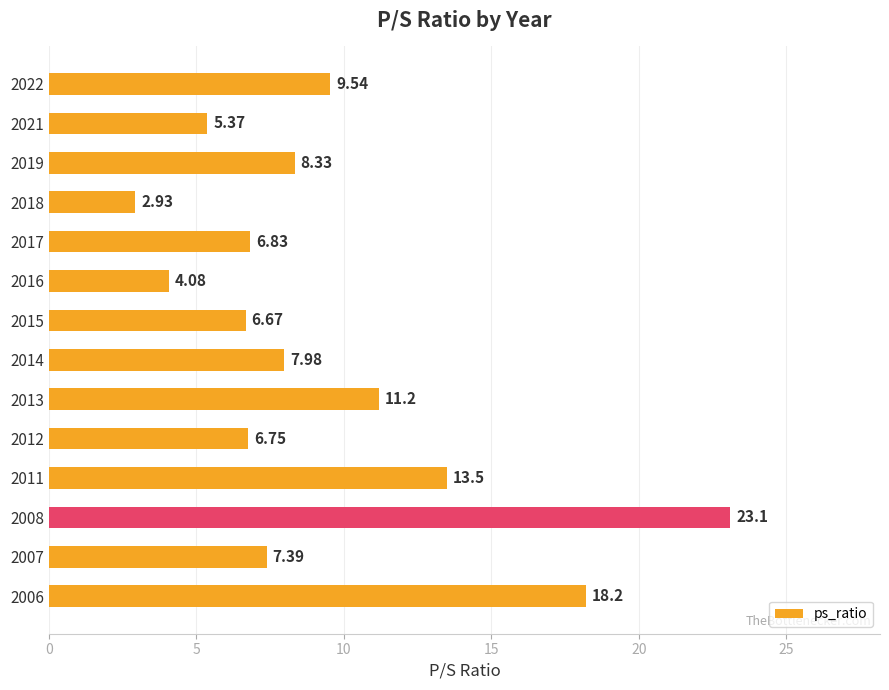

Rank the categories by value from highest to lowest.

2008, 2006, 2011, 2013, 2022, 2019, 2014, 2007, 2017, 2012, 2015, 2021, 2016, 2018